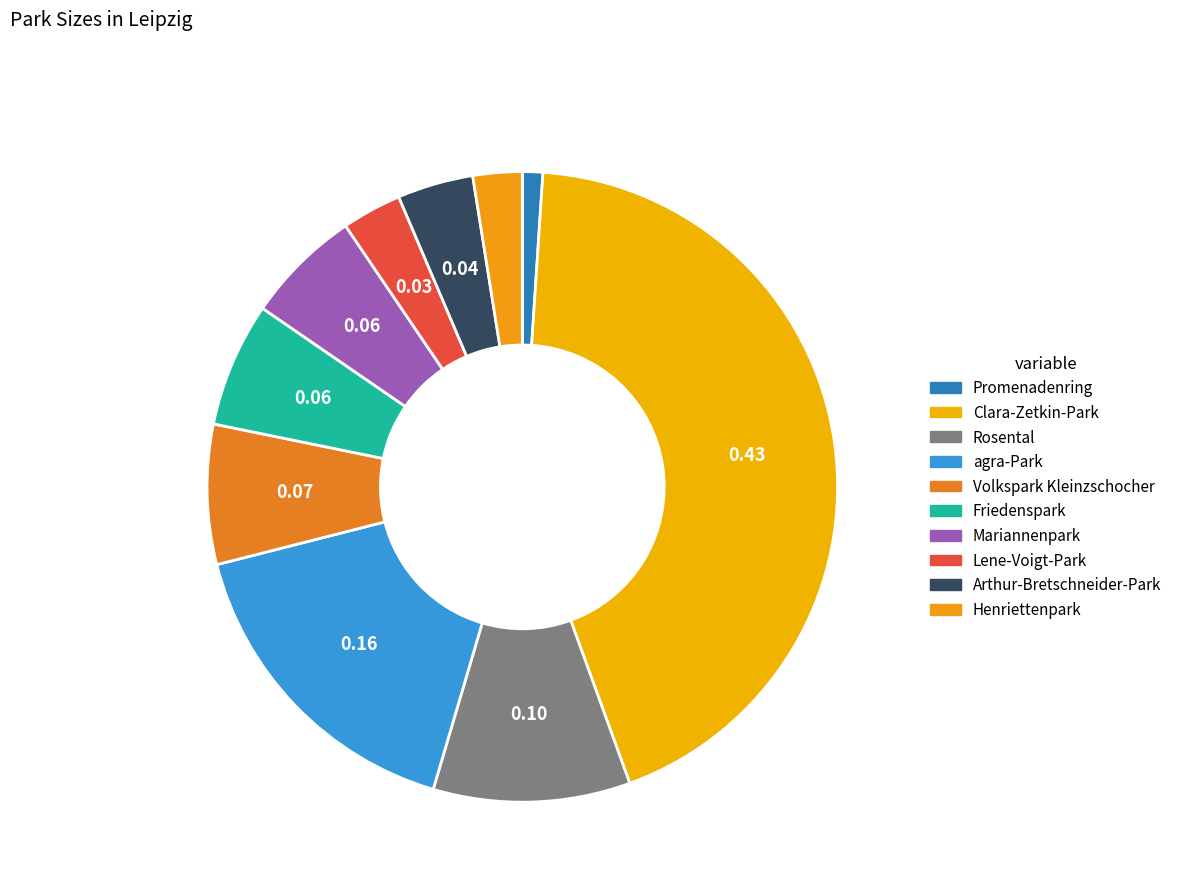

Between Henriettenpark and Friedenspark, which is larger?

Friedenspark